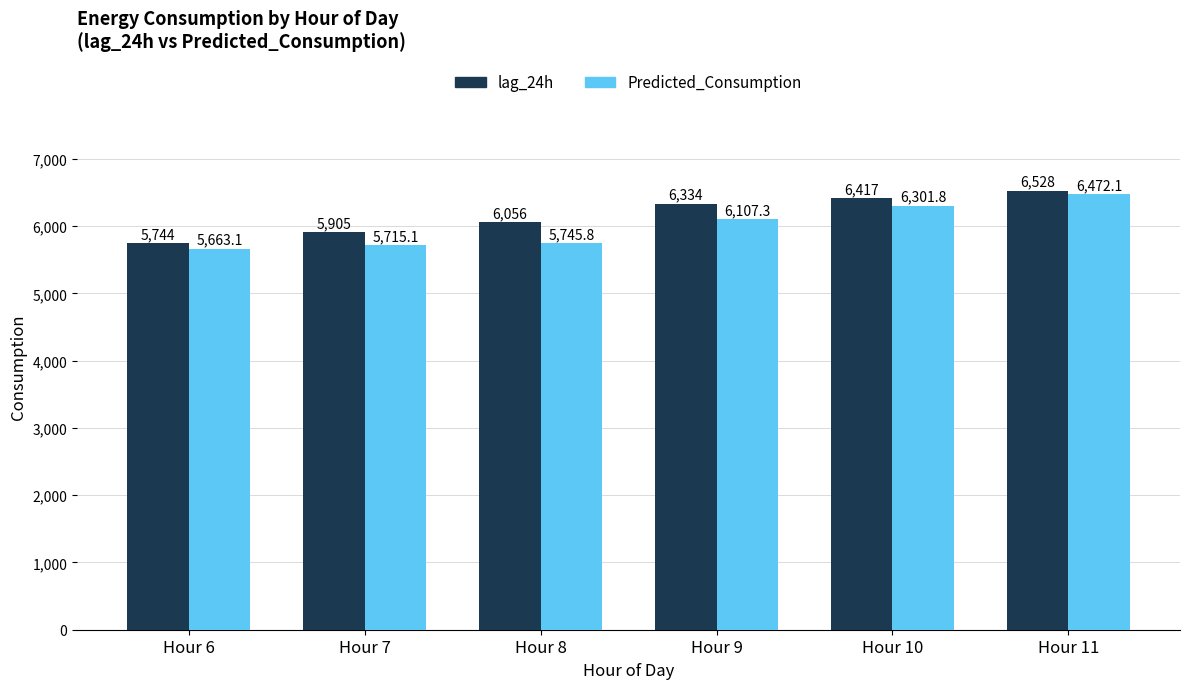

What is the difference between the maximum and minimum values in the lag_24h series?

783.3